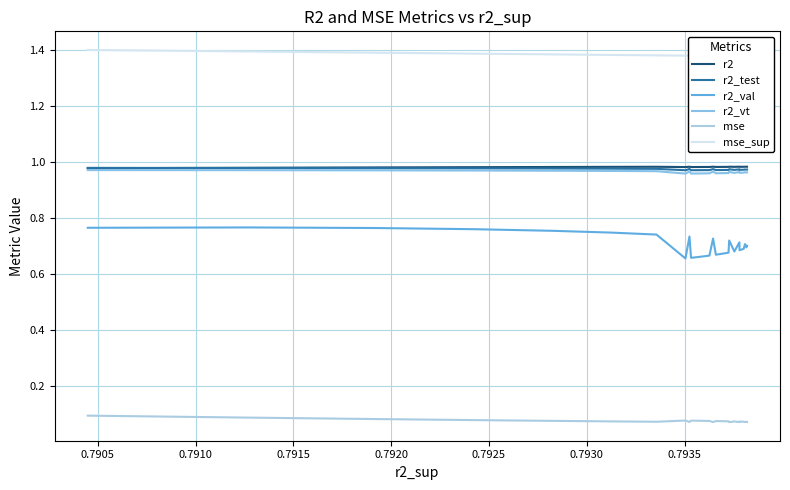

True or false: mse_sup and r2 intersect in this chart.

False